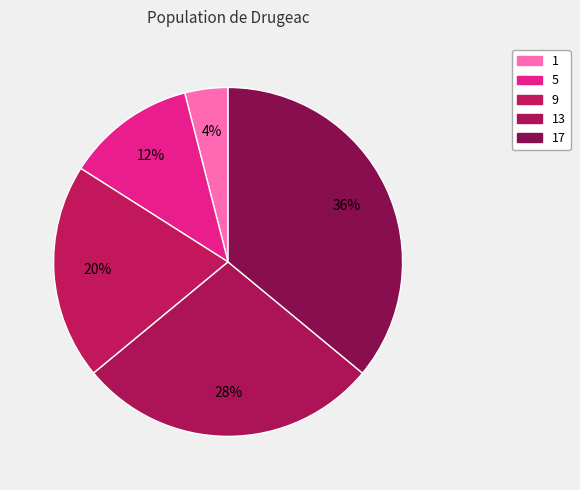

Is it true that 1 is 4% of the pie?

True